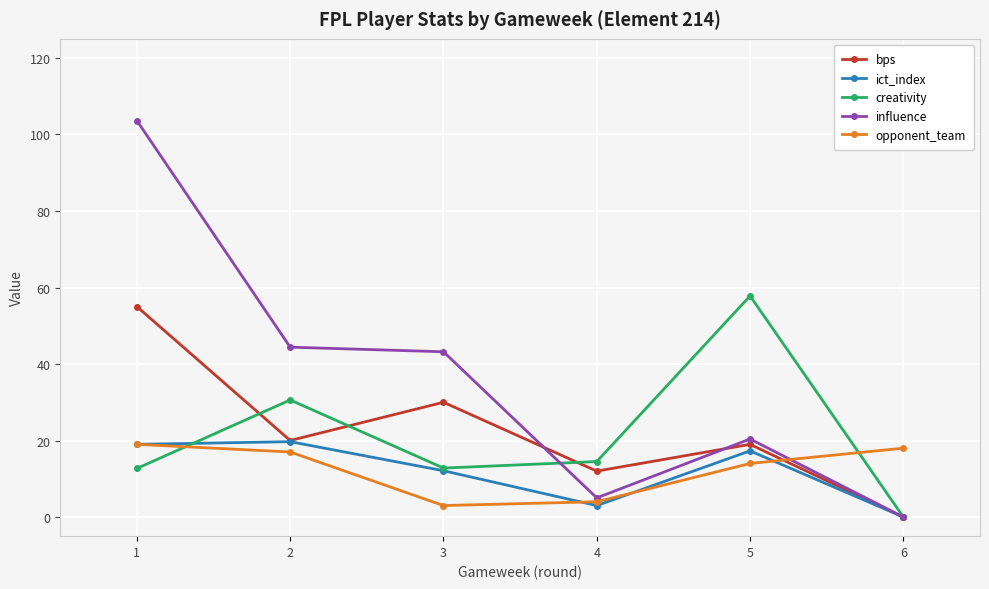

Is it true that bps equals 76.7 at 1?

False